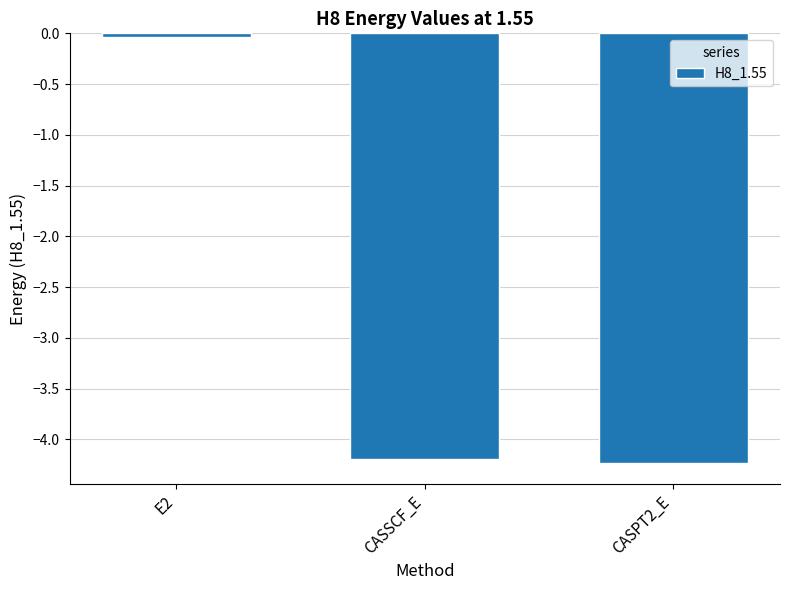

What is the minimum value shown in the chart?

-4.2